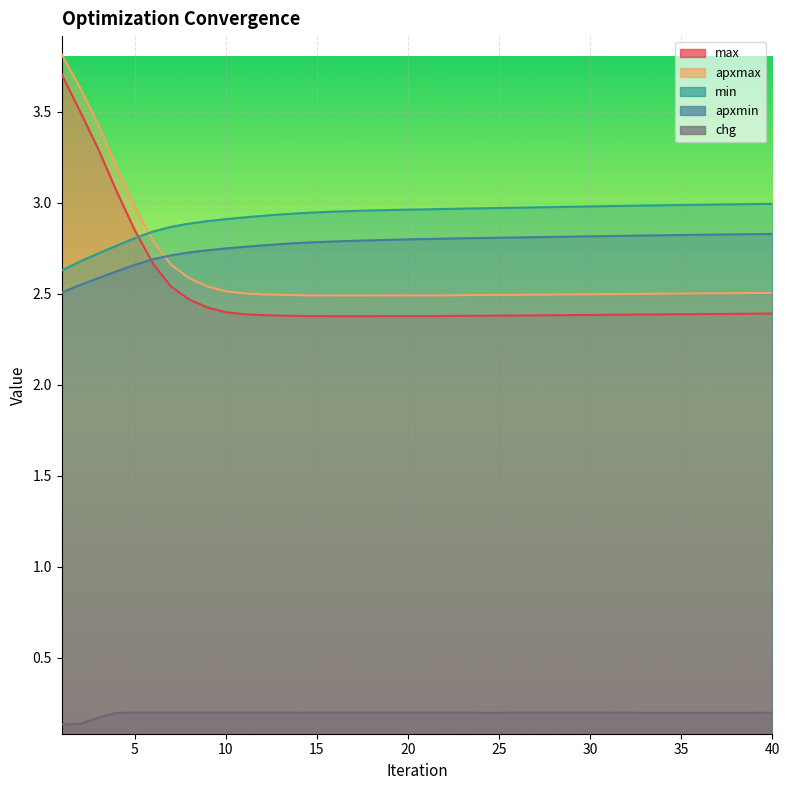

Between 33 and 37, which is larger?

37